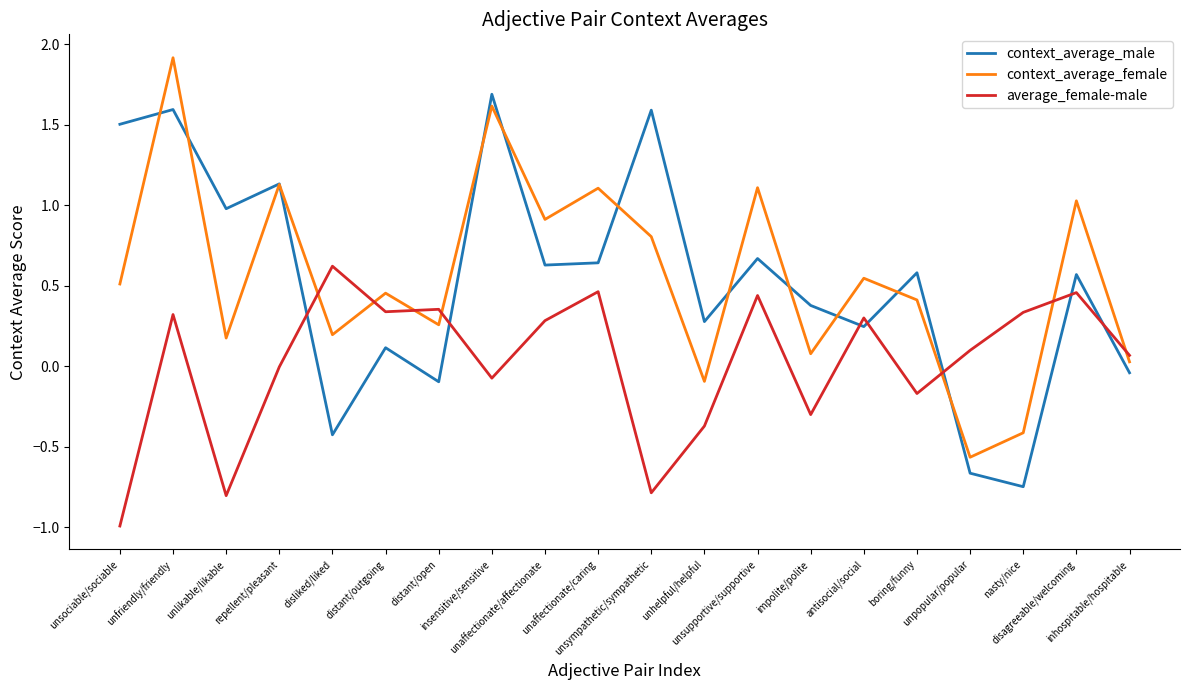

What is the minimum value for average_female-male?

-1.0